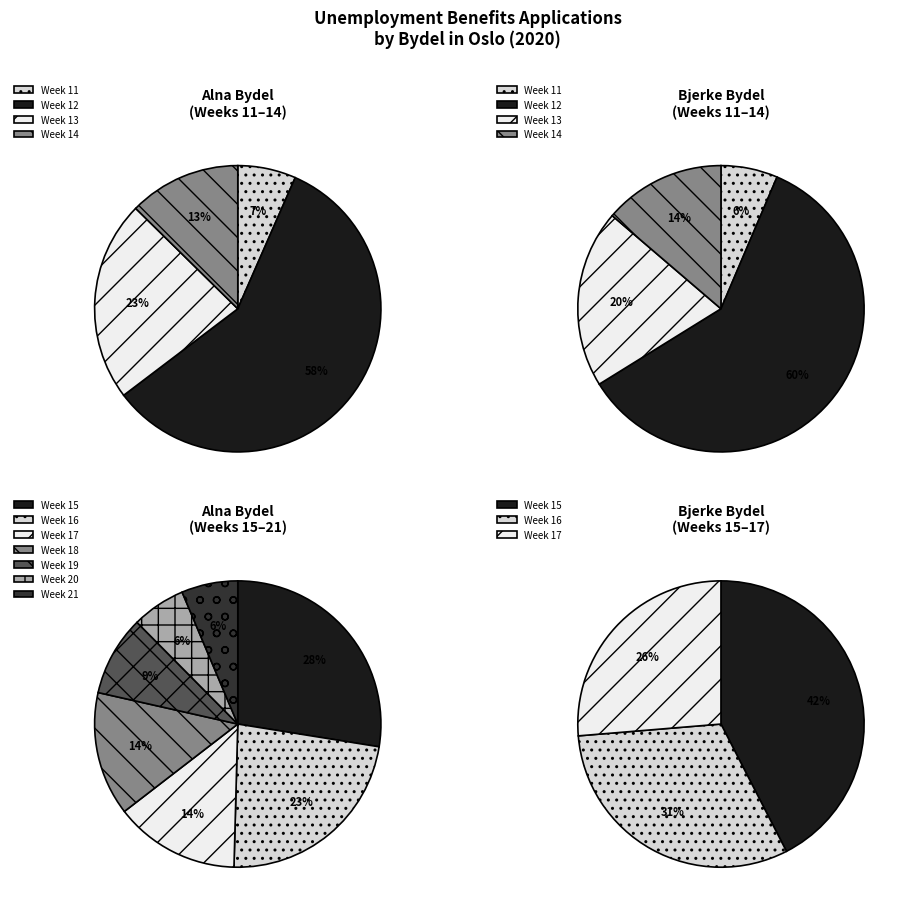

Does any single category account for the majority?

No